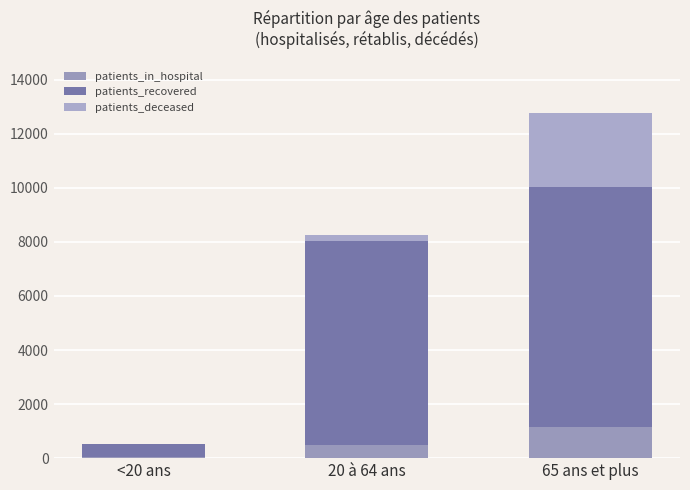

Rank the series by their maximum value, from highest to lowest.

patients_recovered, patients_deceased, patients_in_hospital